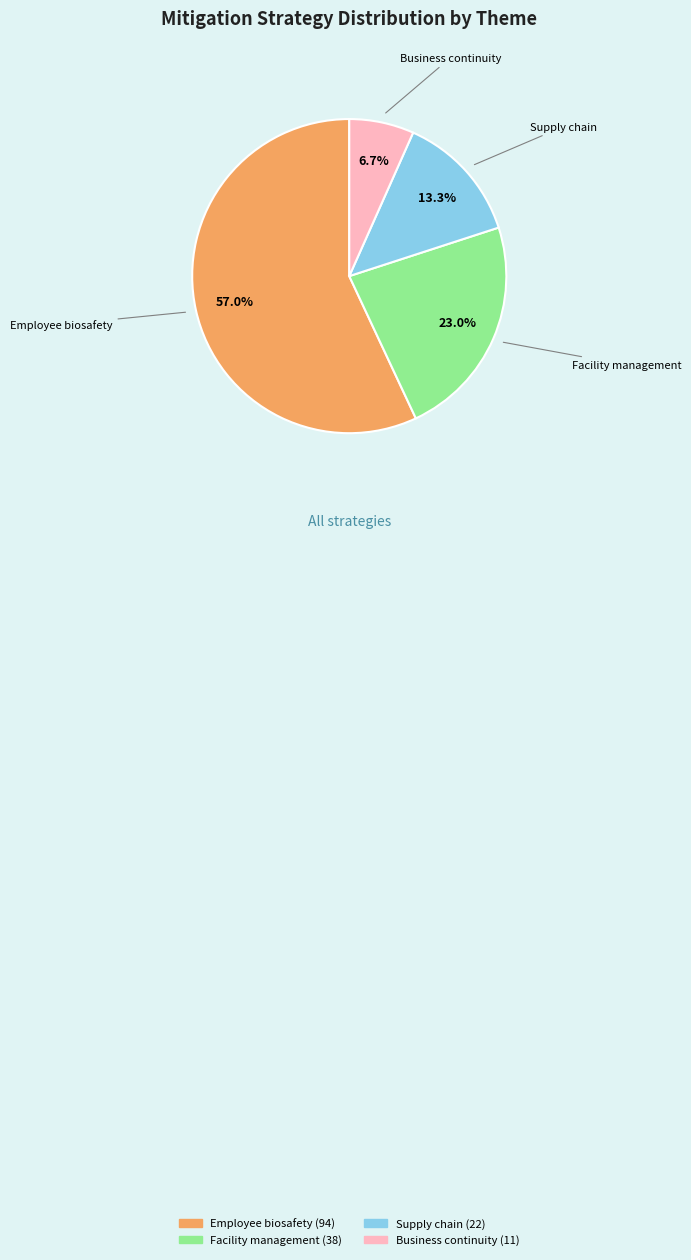

Which category has the biggest portion of the pie?

Employee biosafety